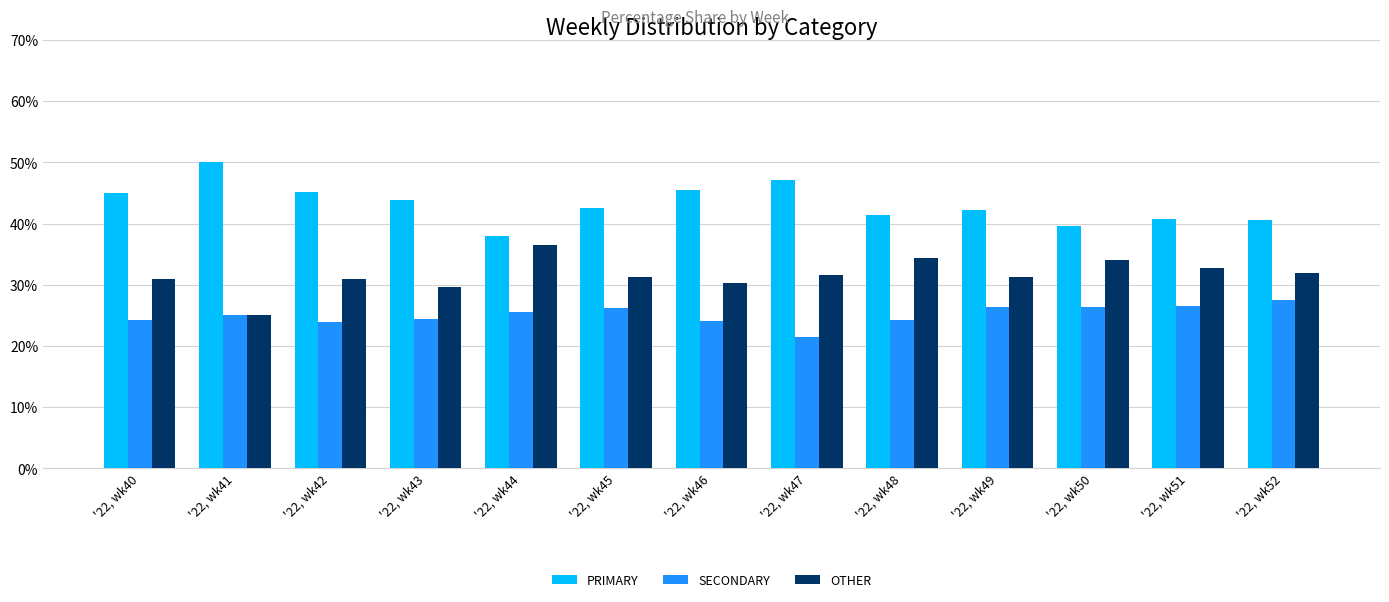

What is the approximate value of SECONDARY at '22, wk47?

21.4